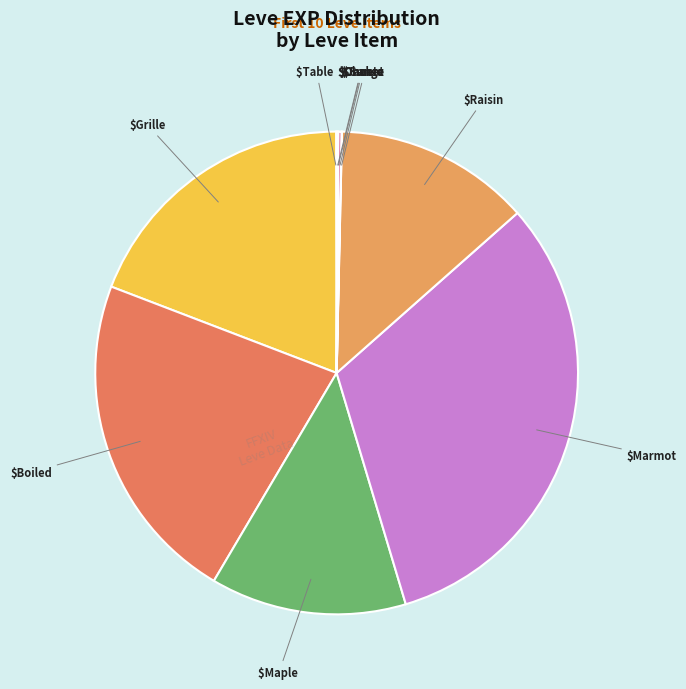

Count the number of slices in the pie.

10